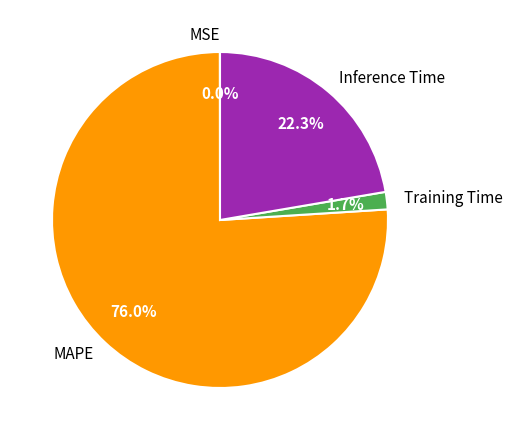

How much of the chart is everything except Inference Time?

77.7%